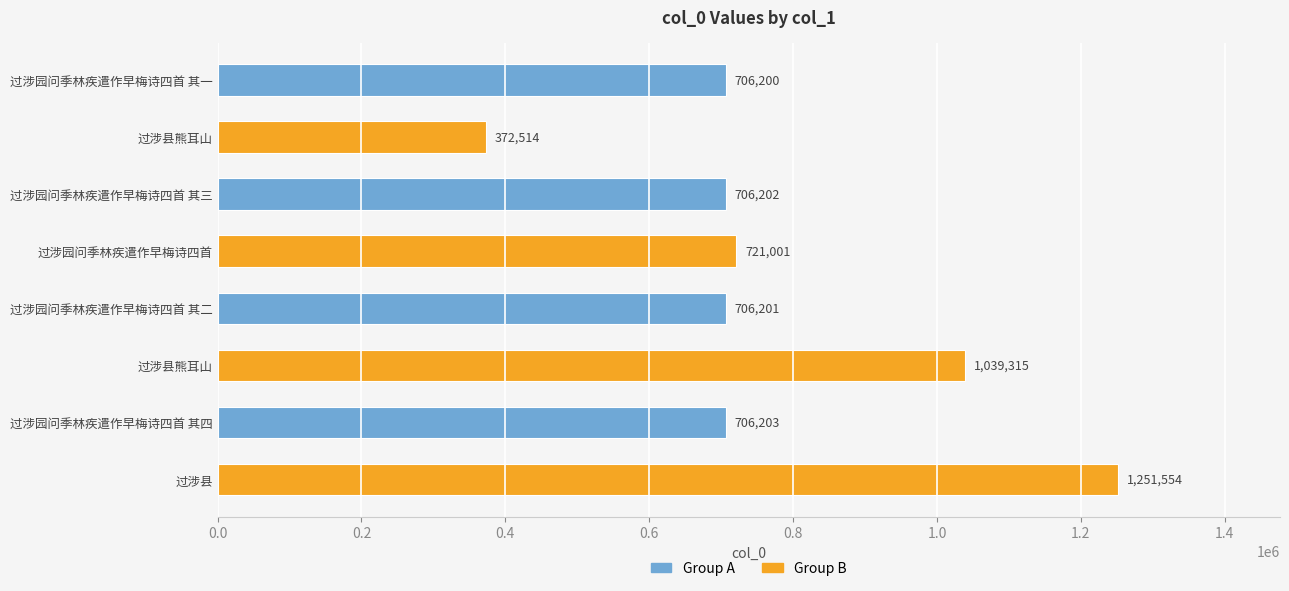

Does the chart contain any negative values?

No